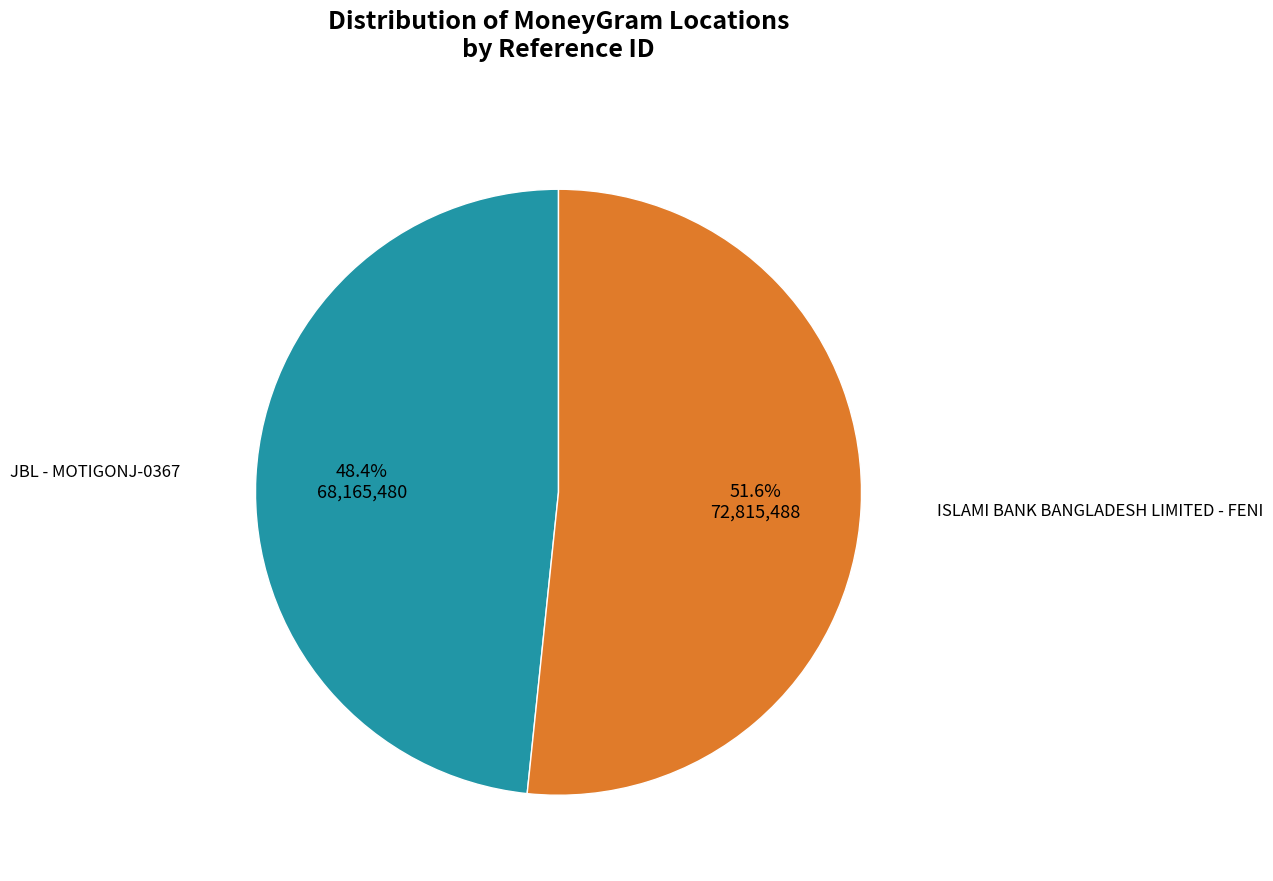

Is there any slice that represents more than half of the pie?

Yes